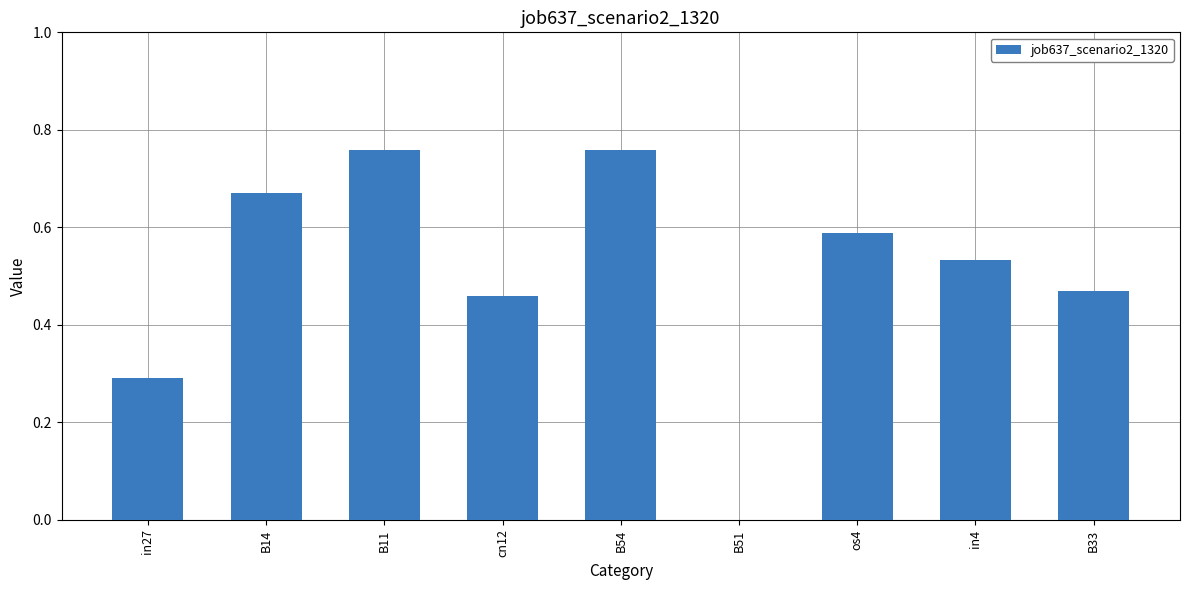

Which has a higher value, B33 or B11?

B11